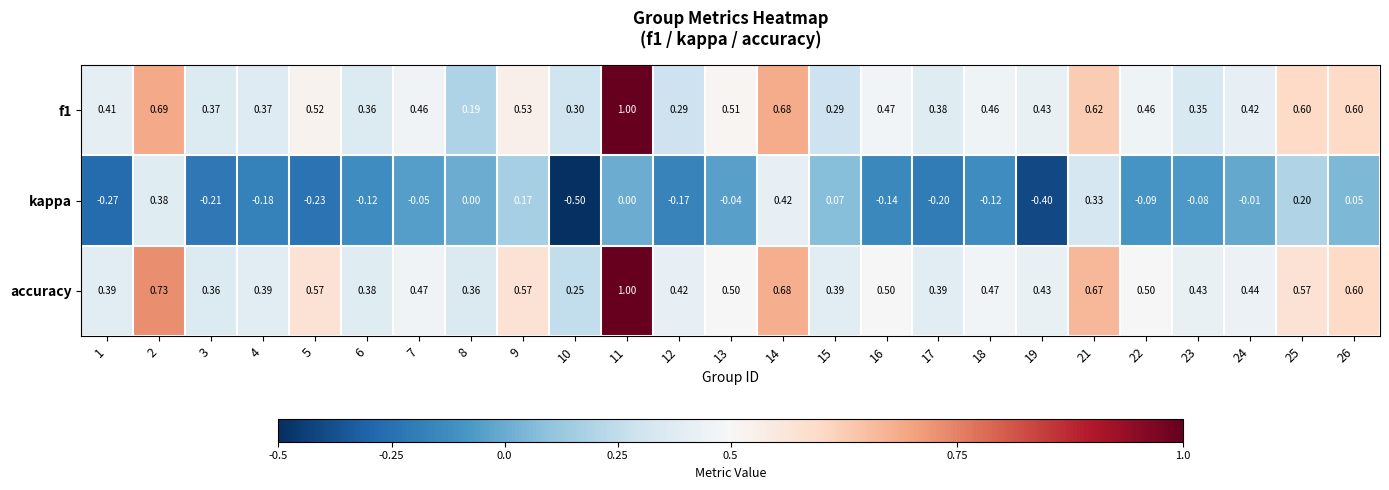

Which series has the largest total across all categories?

accuracy